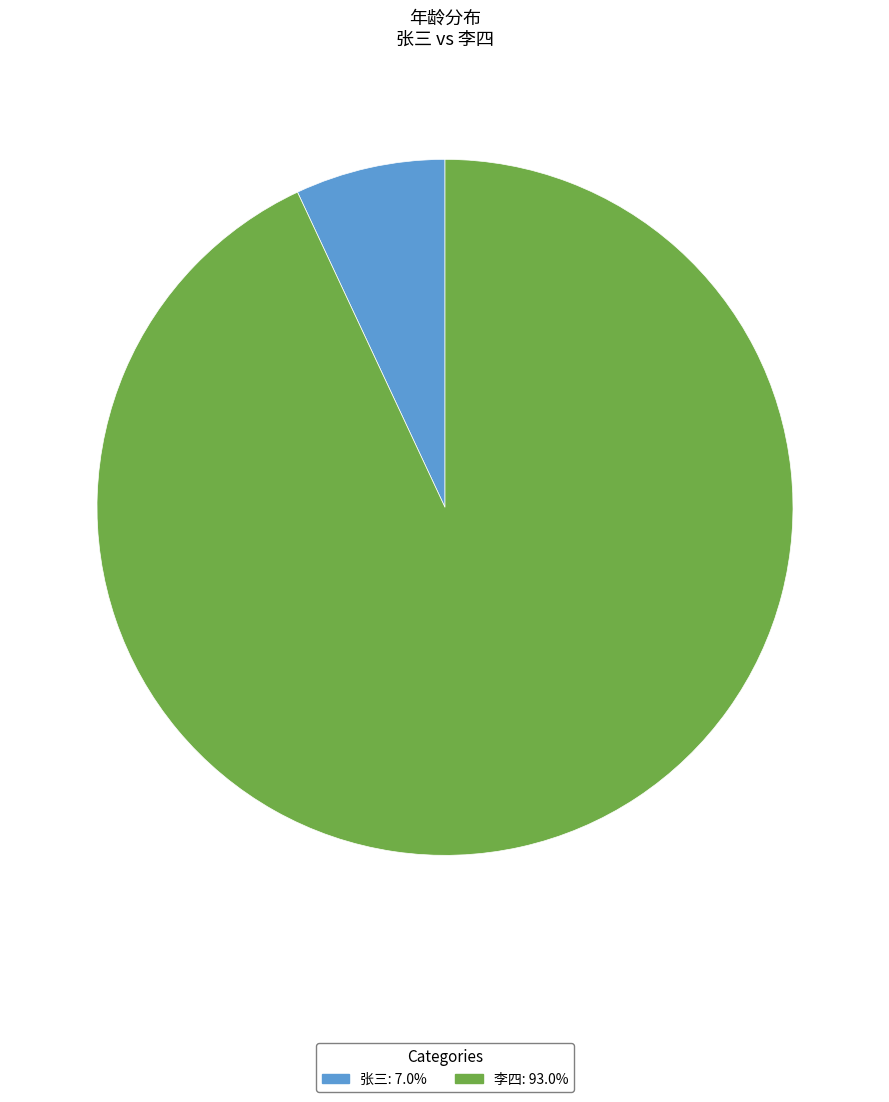

What is the ratio of the value at 李四: 93.0% to the value at 张三: 7.0%?

13.4